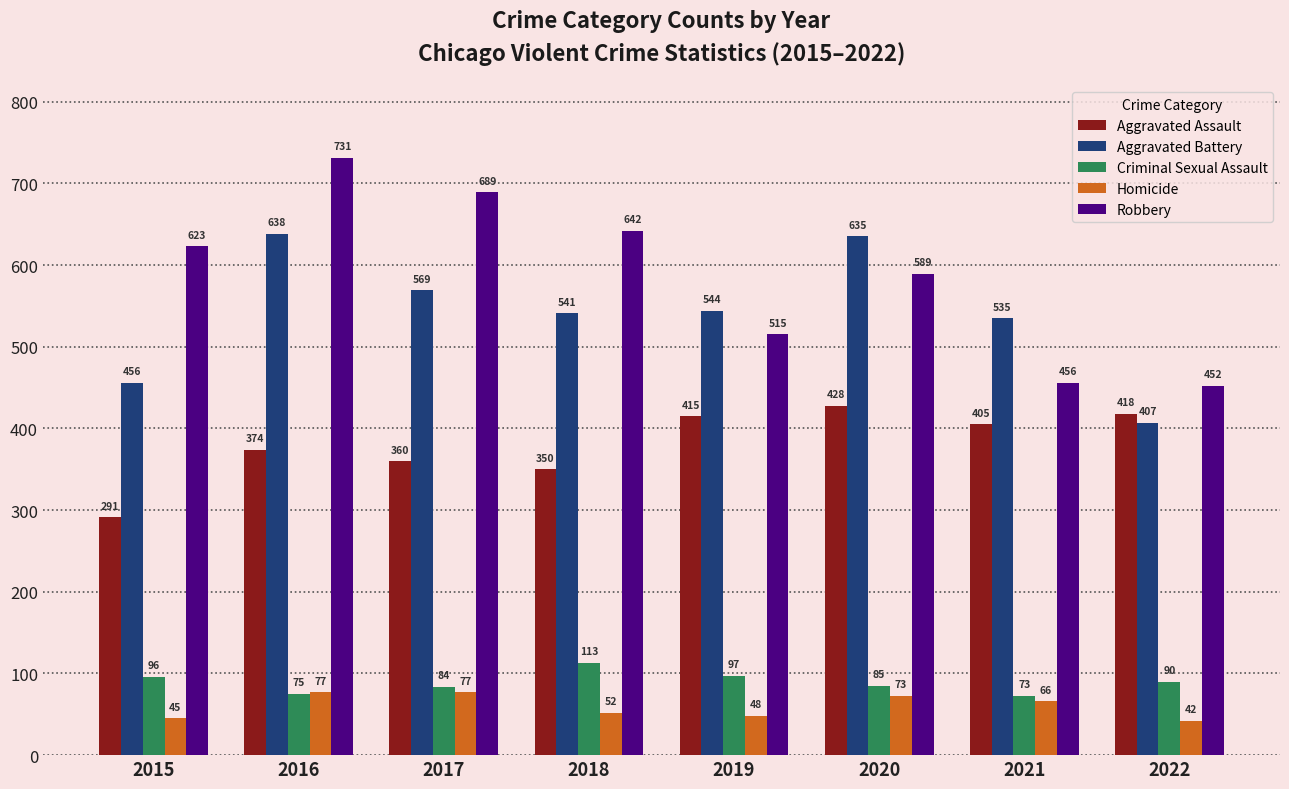

Is the value of Aggravated Battery at 2016 greater than the value of Robbery at 2021?

Yes